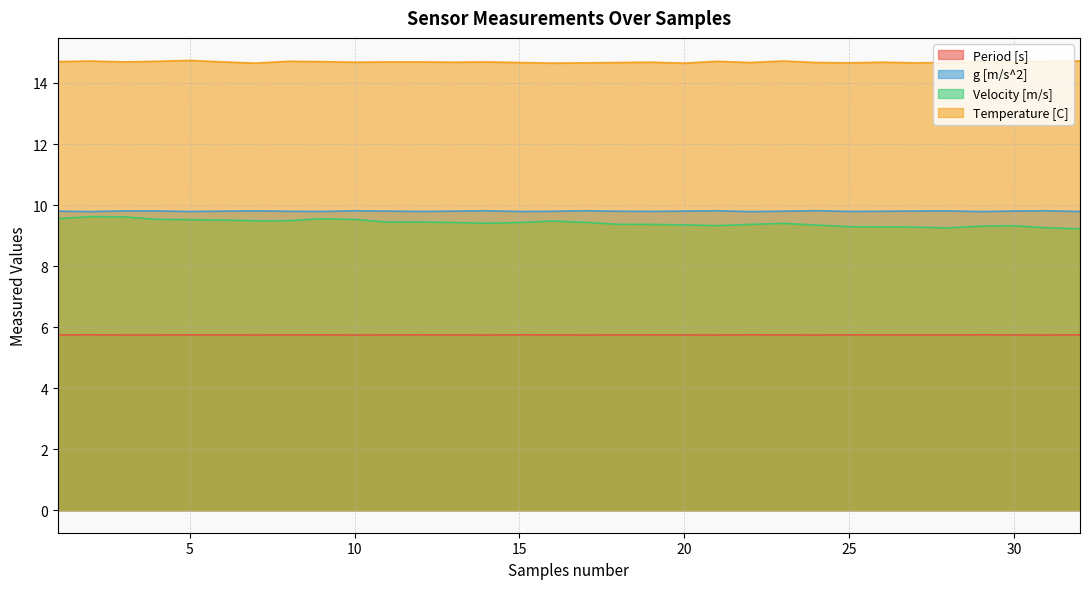

Which has a higher value, 30 or 14?

30